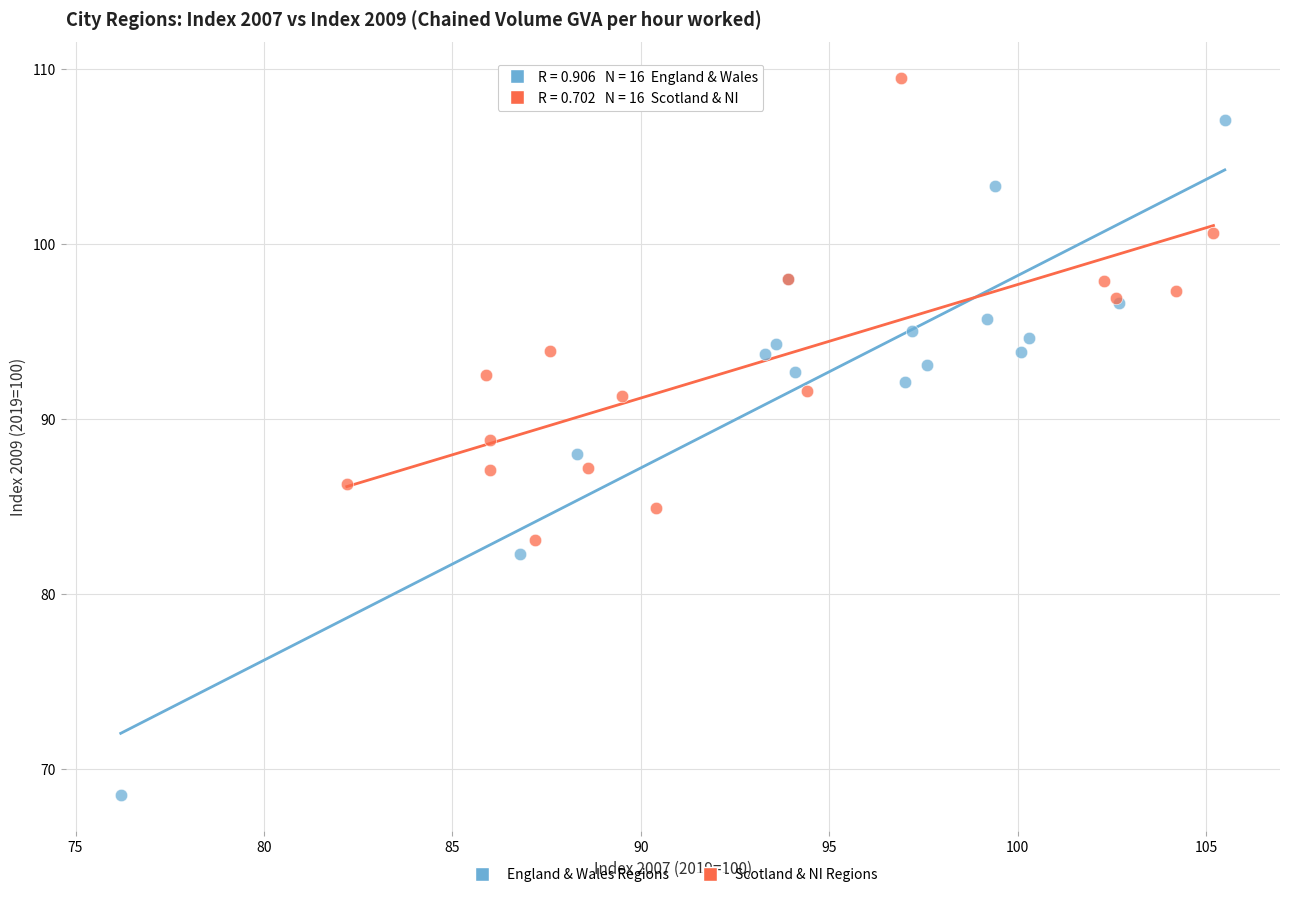

Which series has the widest spread of Y values?

England & Wales Regions